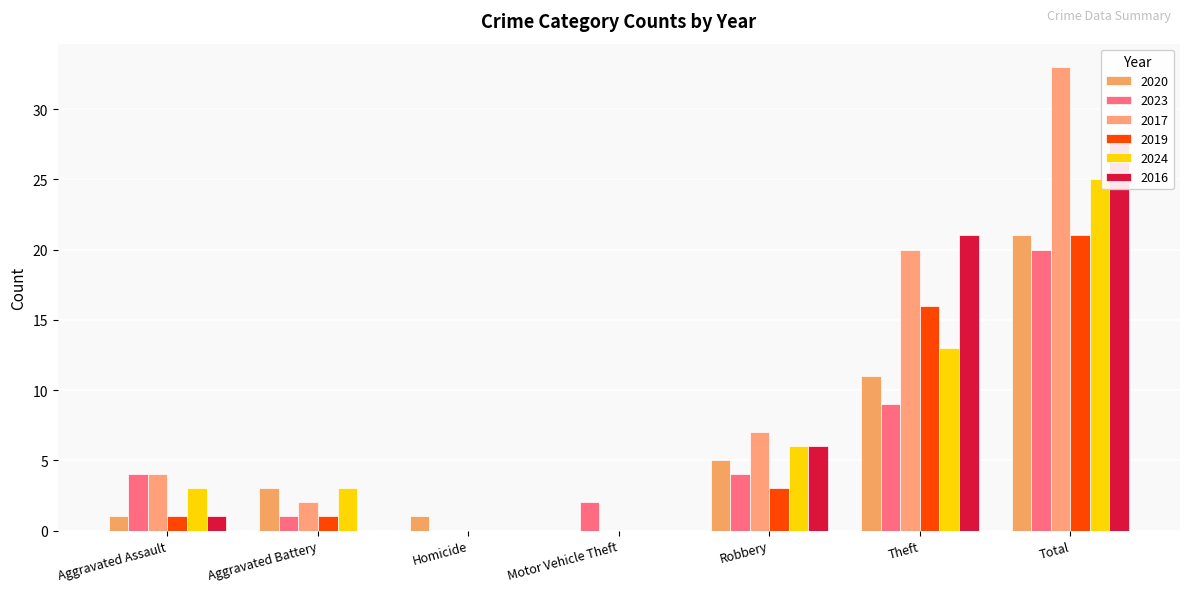

The value of 2016 at Total is 28. True or false?

True